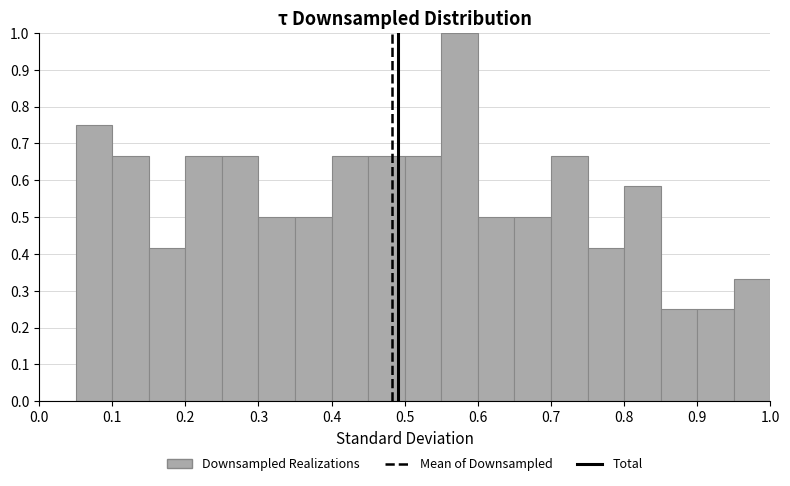

Which range on the x-axis has the tallest bar?

0.55 to 0.60